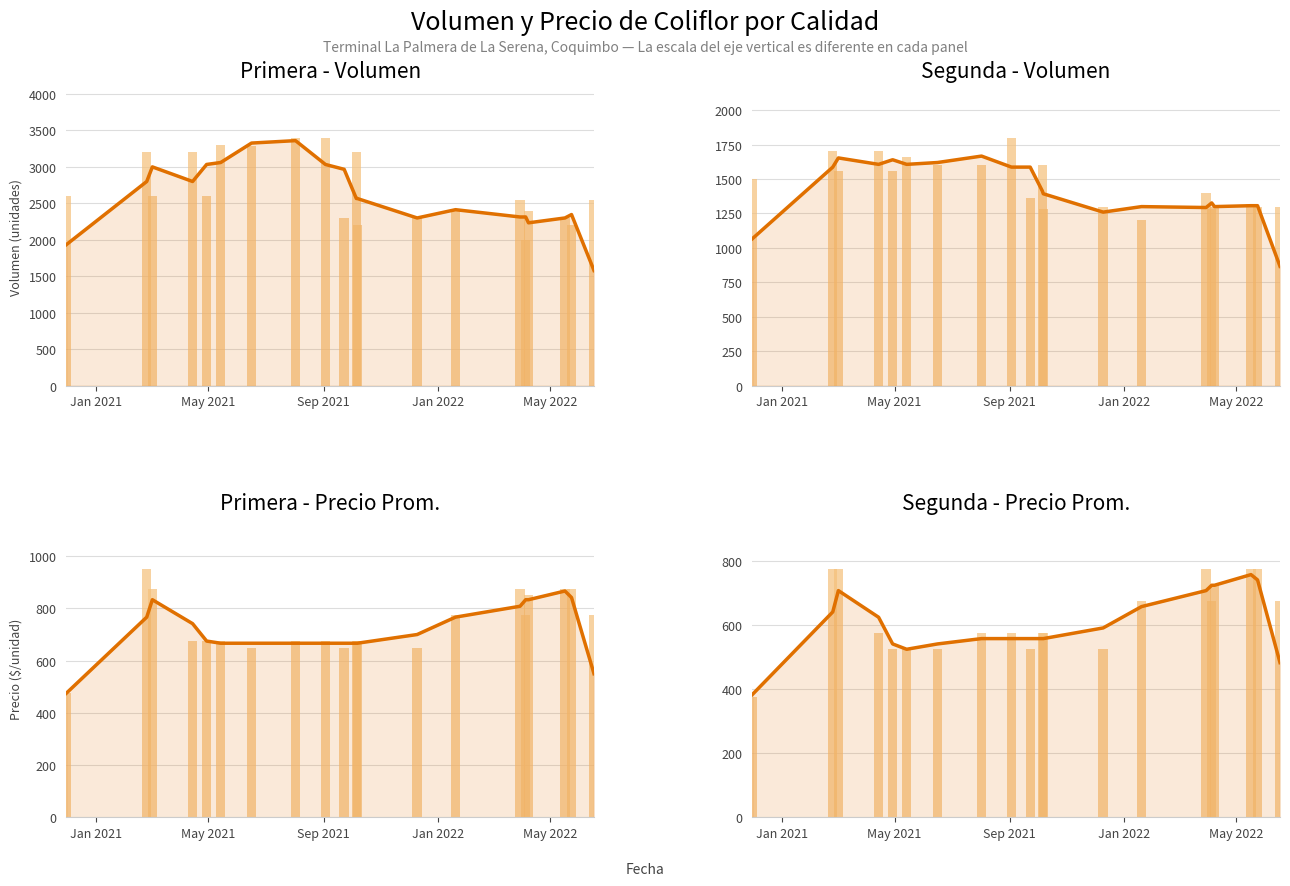

How many bars are there in each group?

2